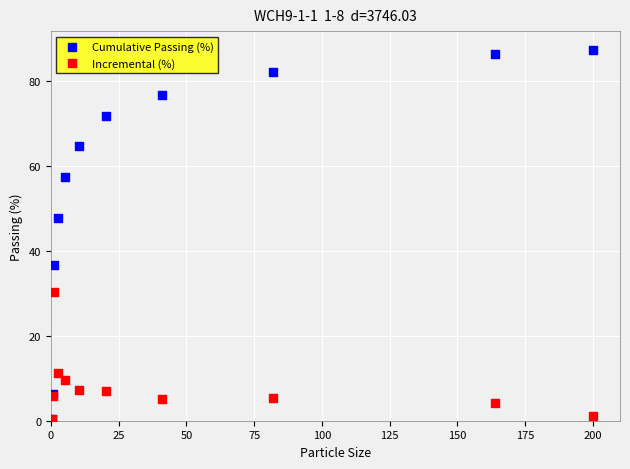

Which series has the widest spread of Y values?

Cumulative Passing (%)